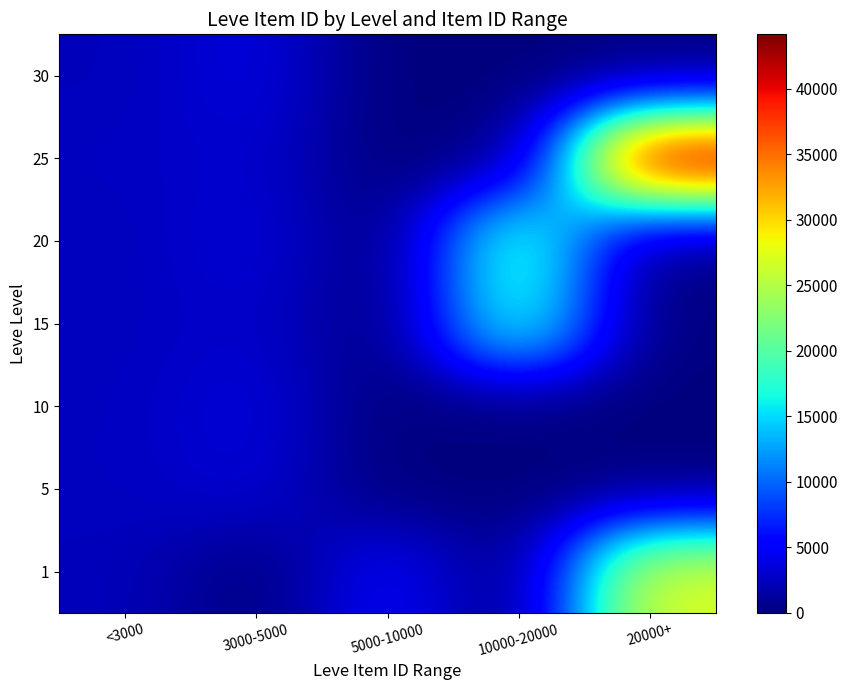

Which has a higher value, 20000+ or 10000-20000?

20000+